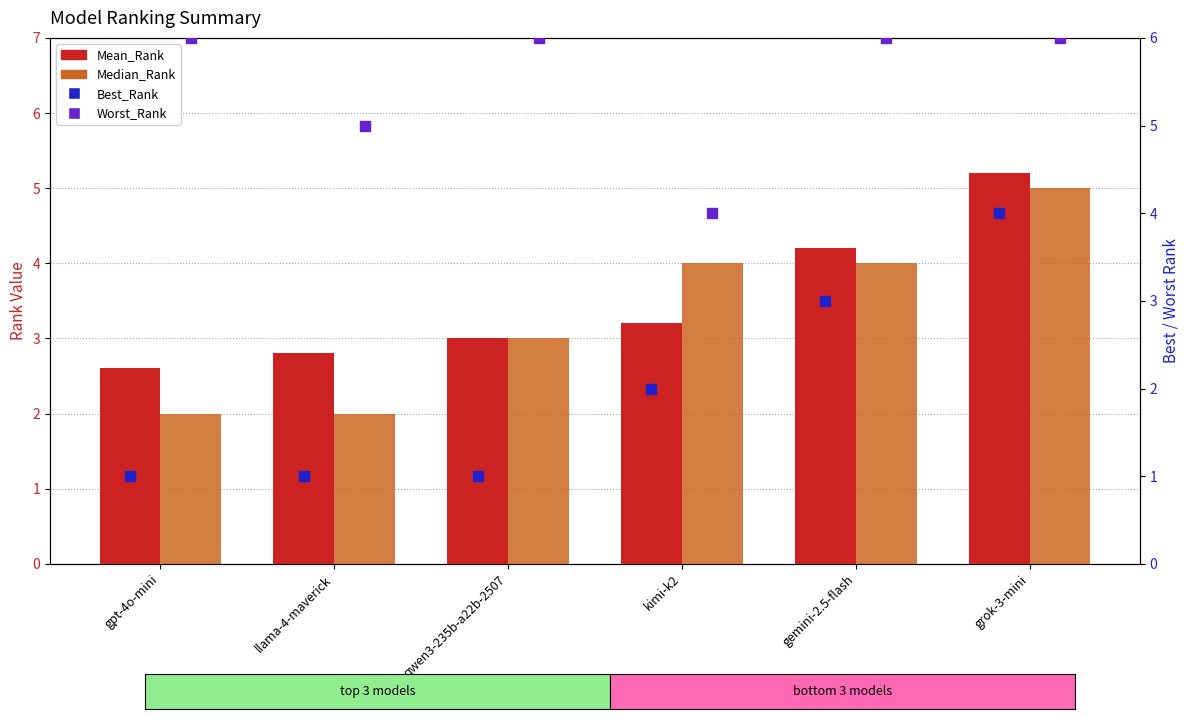

Which series has the largest total across all categories?

Worst_Rank